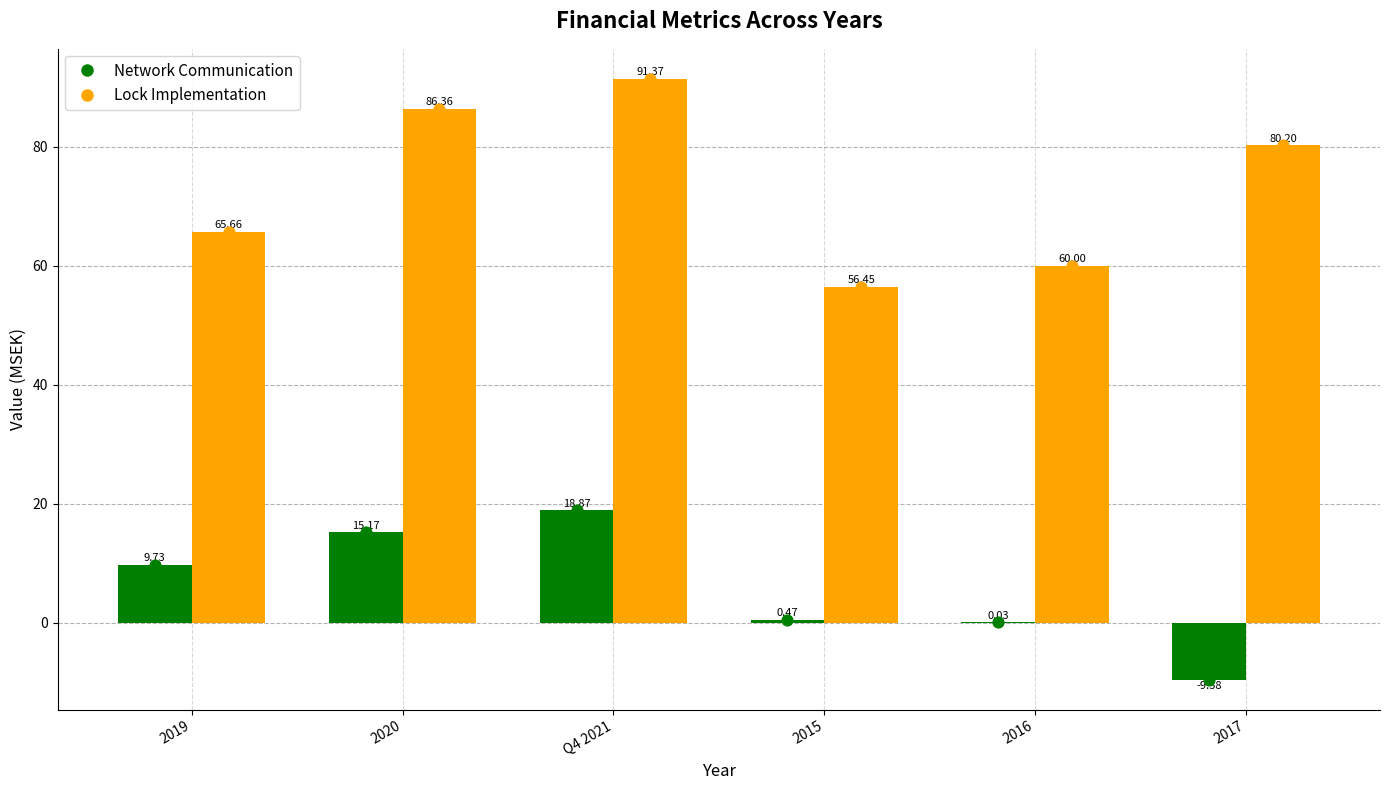

Which series contains the lowest Y value?

Network Communication